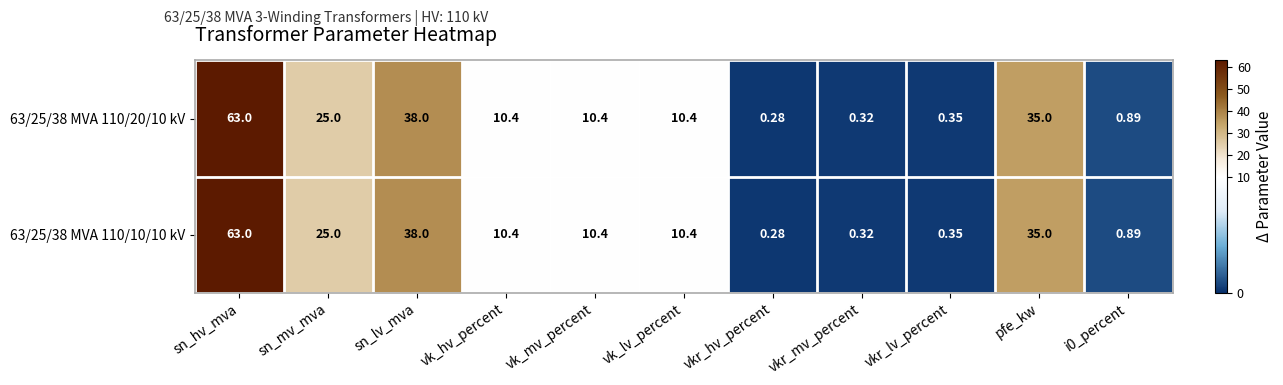

Which category has the lowest value in the 63/25/38 MVA 110/20/10 kV series?

vkr_hv_percent